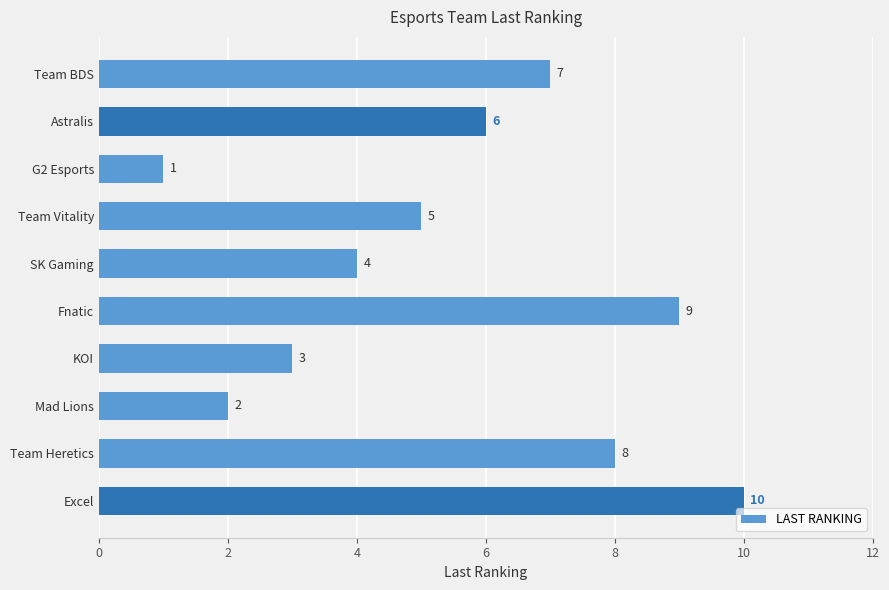

List the labels in order of value, smallest first.

G2 Esports, Mad Lions, KOI, SK Gaming, Team Vitality, Astralis, Team BDS, Team Heretics, Fnatic, Excel